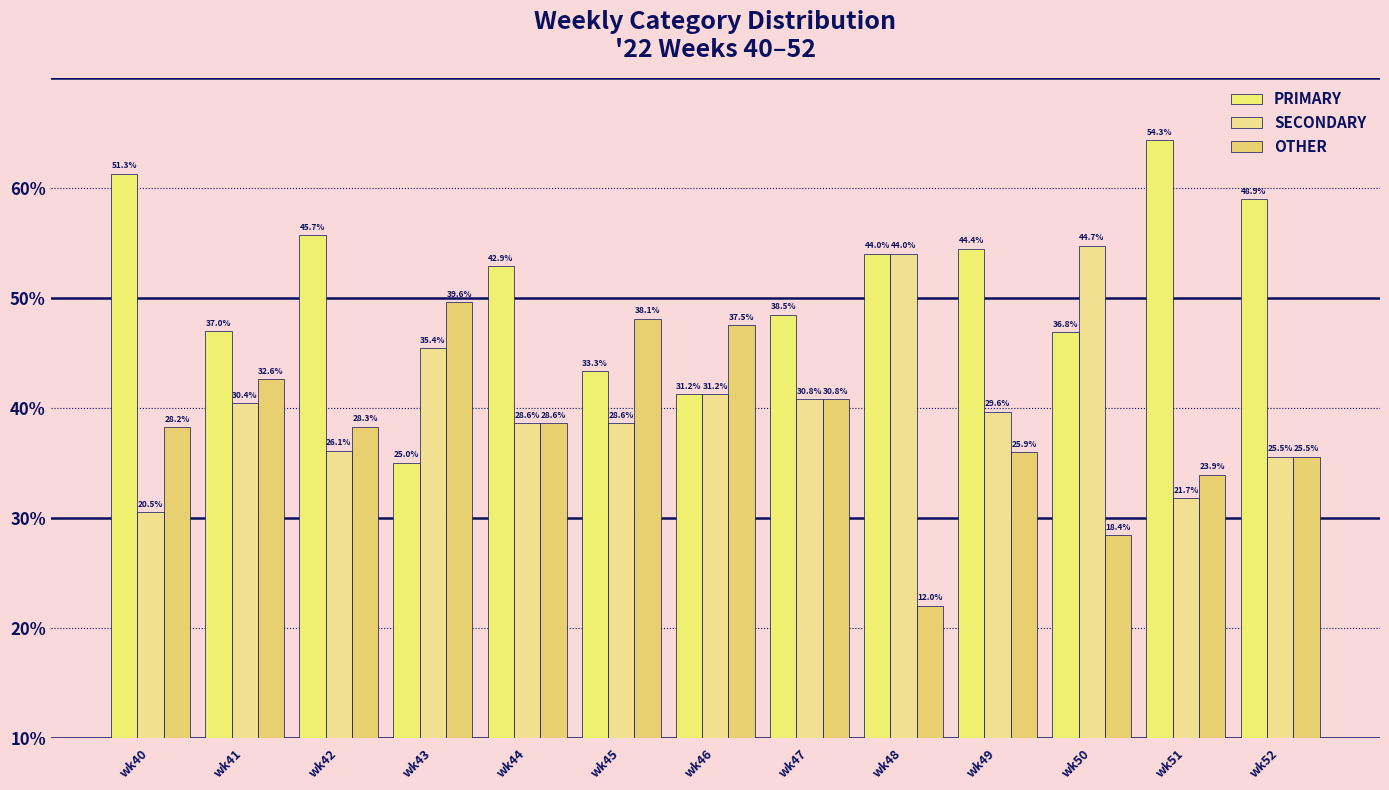

Reading left to right, transcribe all the data shown in this chart.

PRIMARY: wk40=51.3	wk41=37.0	wk42=45.7	wk43=25.0	wk44=42.9	wk45=33.3	wk46=31.2	wk47=38.5	wk48=44.0	wk49=44.4	wk50=36.8	wk51=54.3	wk52=48.9
SECONDARY: wk40=20.5	wk41=30.4	wk42=26.1	wk43=35.4	wk44=28.6	wk45=28.6	wk46=31.2	wk47=30.8	wk48=44.0	wk49=29.6	wk50=44.7	wk51=21.7	wk52=25.5
OTHER: wk40=28.2	wk41=32.6	wk42=28.3	wk43=39.6	wk44=28.6	wk45=38.1	wk46=37.5	wk47=30.8	wk48=12.0	wk49=25.9	wk50=18.4	wk51=23.9	wk52=25.5